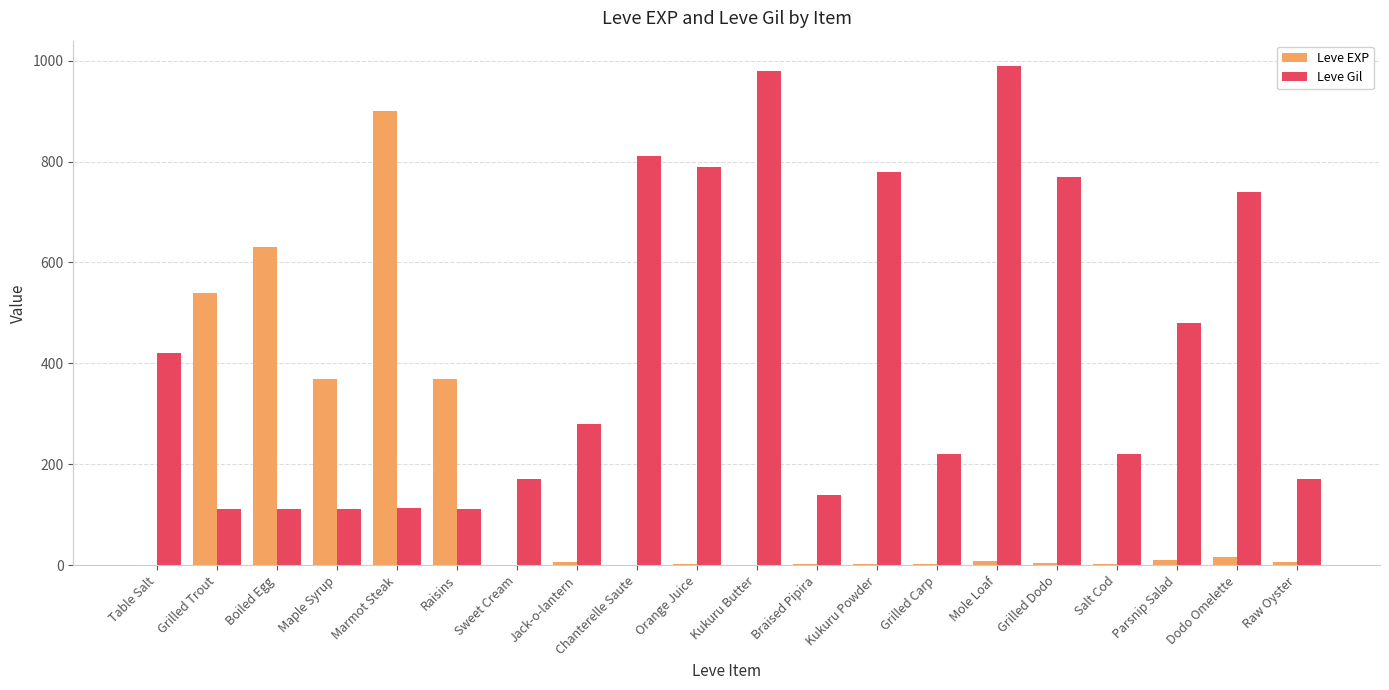

What is the difference between the Leve Gil values at Table Salt and Grilled Trout?

308